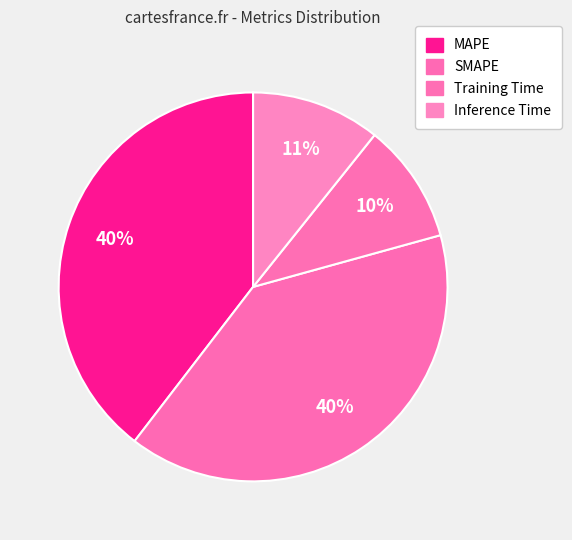

Which has a higher value, MAPE or Training Time?

MAPE